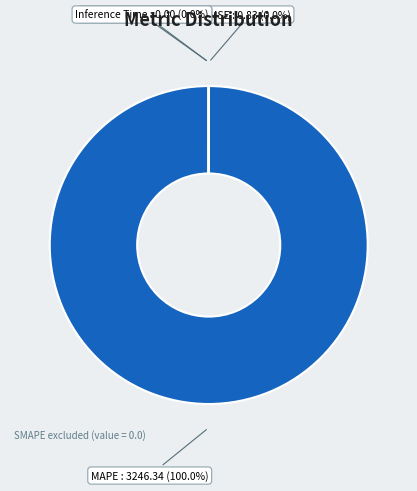

Does any single category account for the majority?

Yes